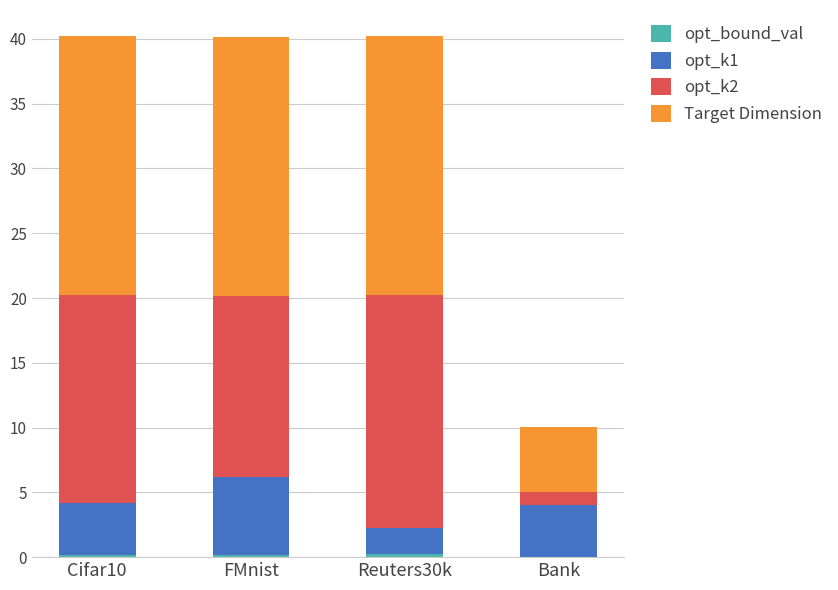

Count the number of categories in the chart.

4